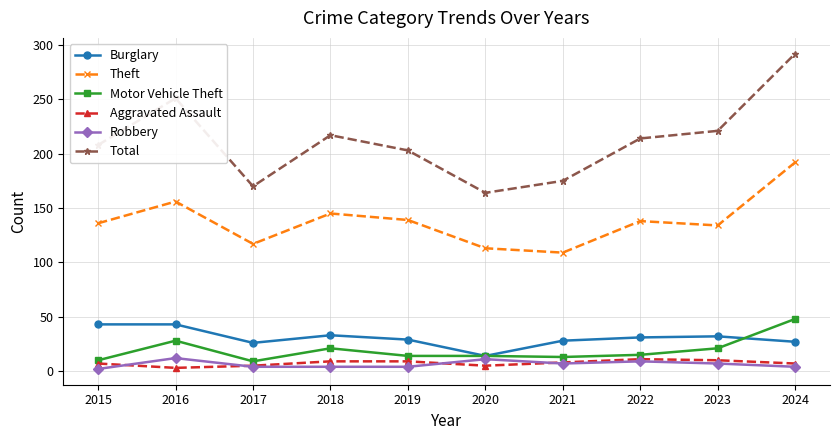

Which series changed the most between 2016 and 2019?

Total